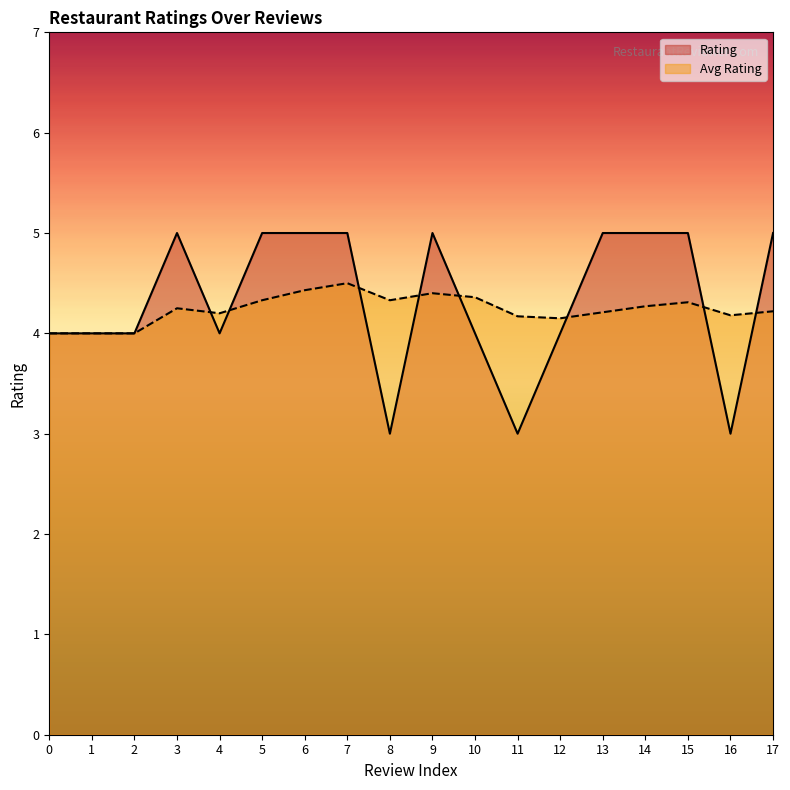

How many intersections are there between Avg Rating and Rating?

8